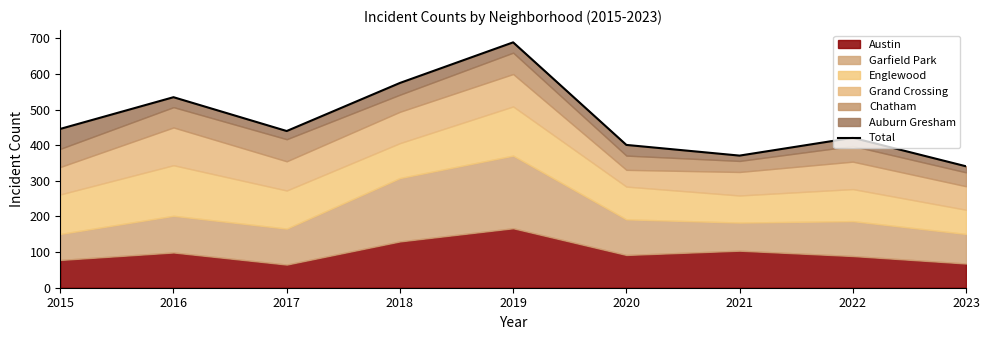

Between 2019 and 2016, which is larger?

2019